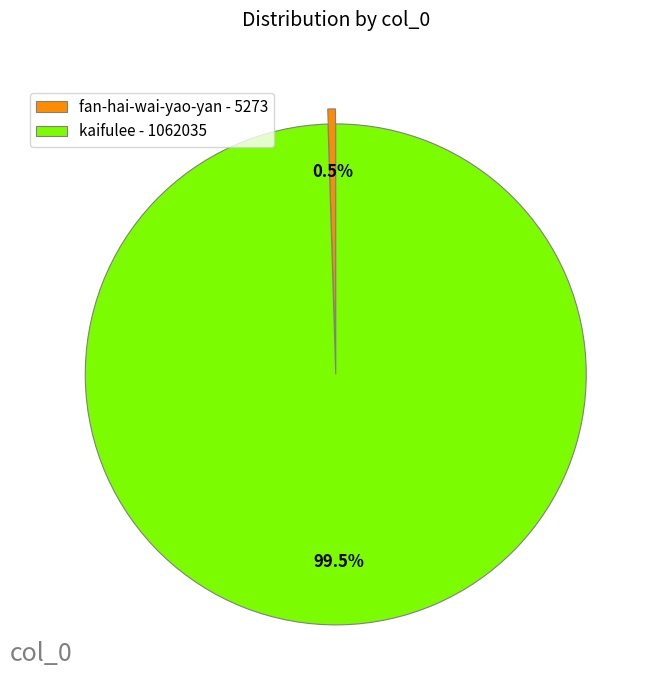

Which has a higher value, kaifulee - 1062035 or fan-hai-wai-yao-yan - 5273?

kaifulee - 1062035